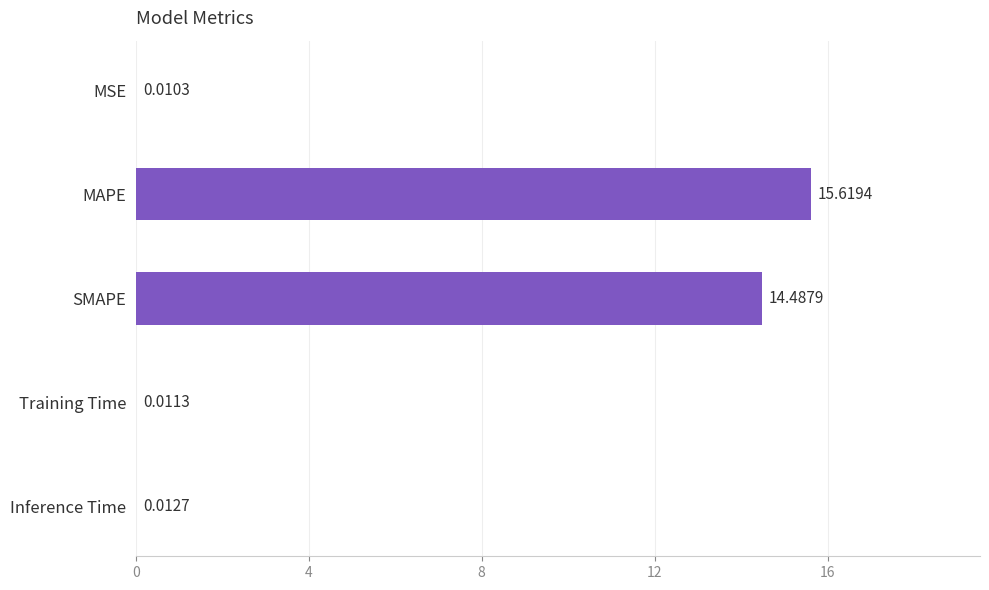

Which category has the highest value across all series?

MAPE